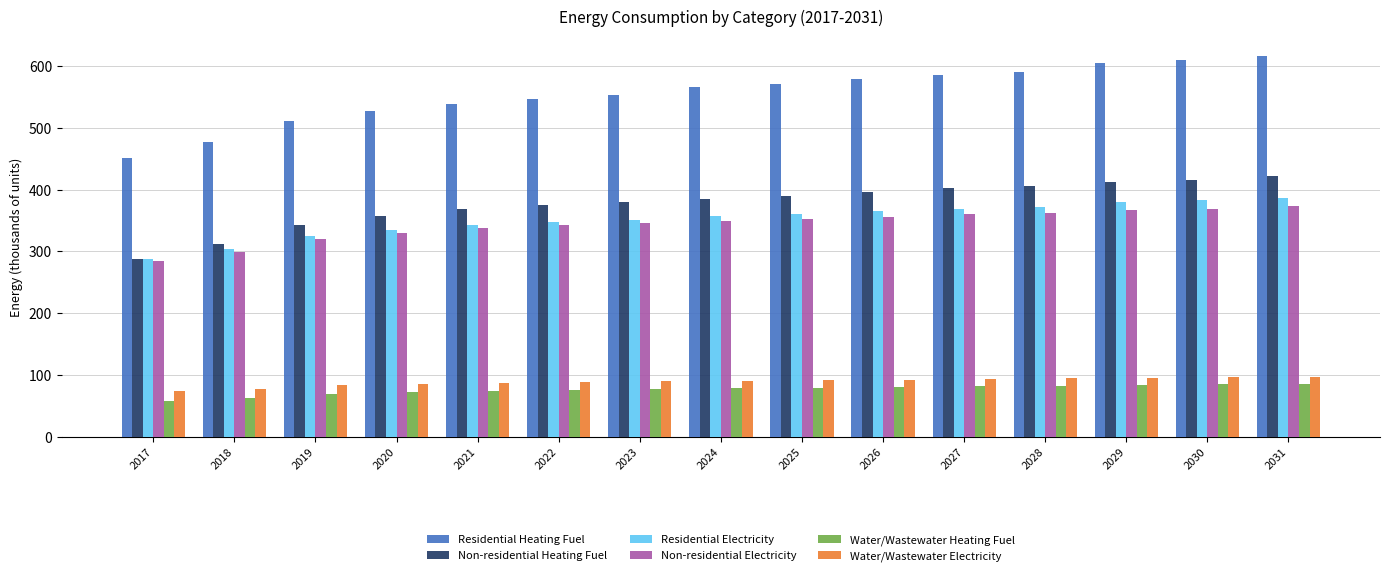

What is the spread (max minus min) of values at 2020?

453.9